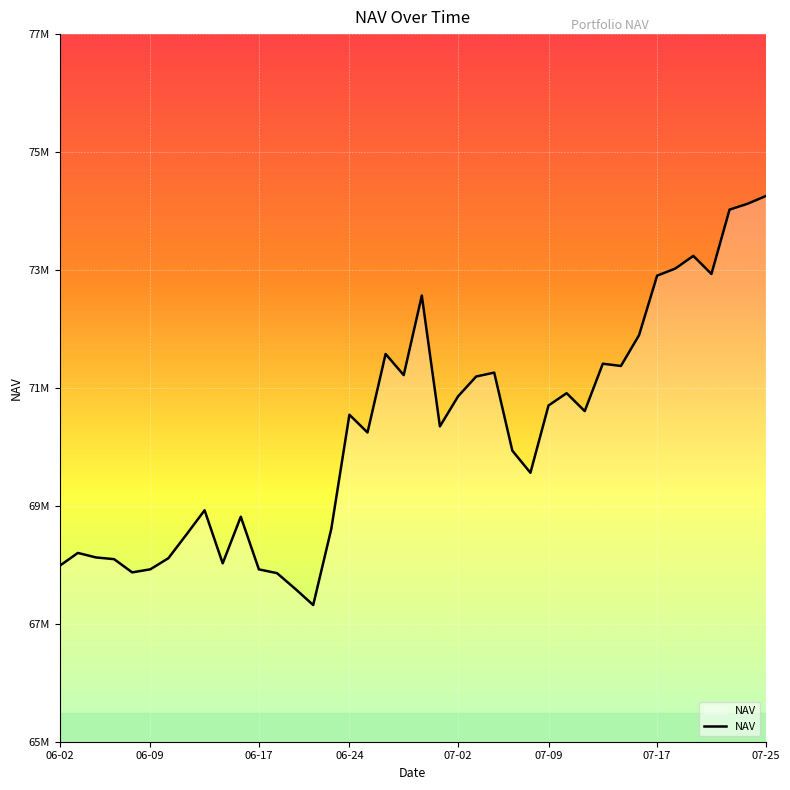

Is this an area chart (filled region under the line)?

Yes